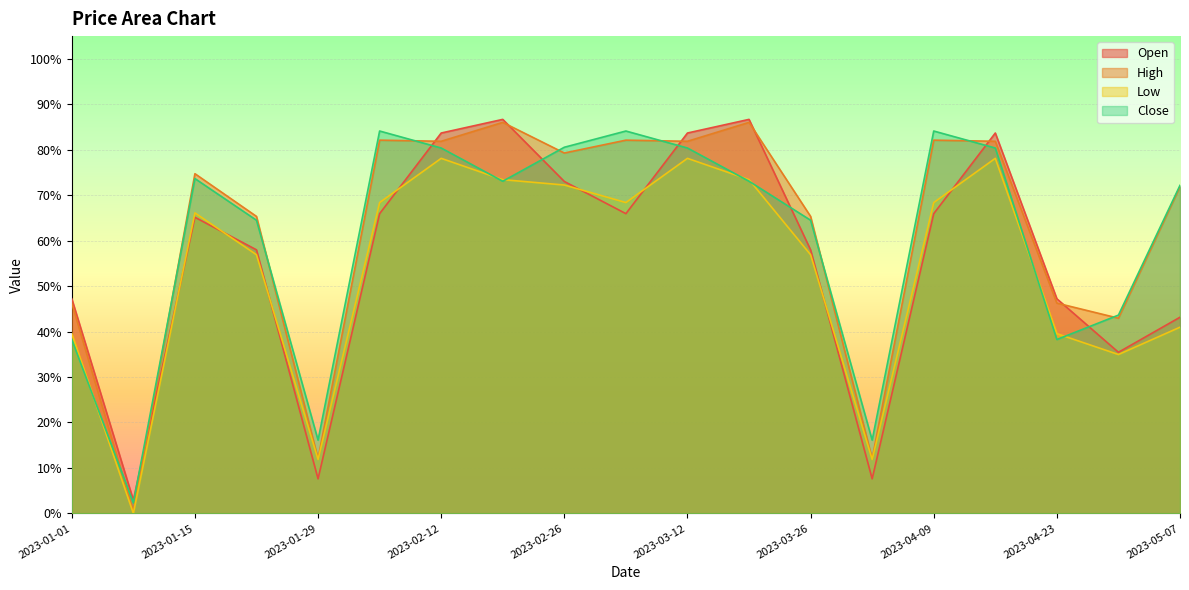

Which series changed the most between 2023-04-30 and 2023-05-07?

High